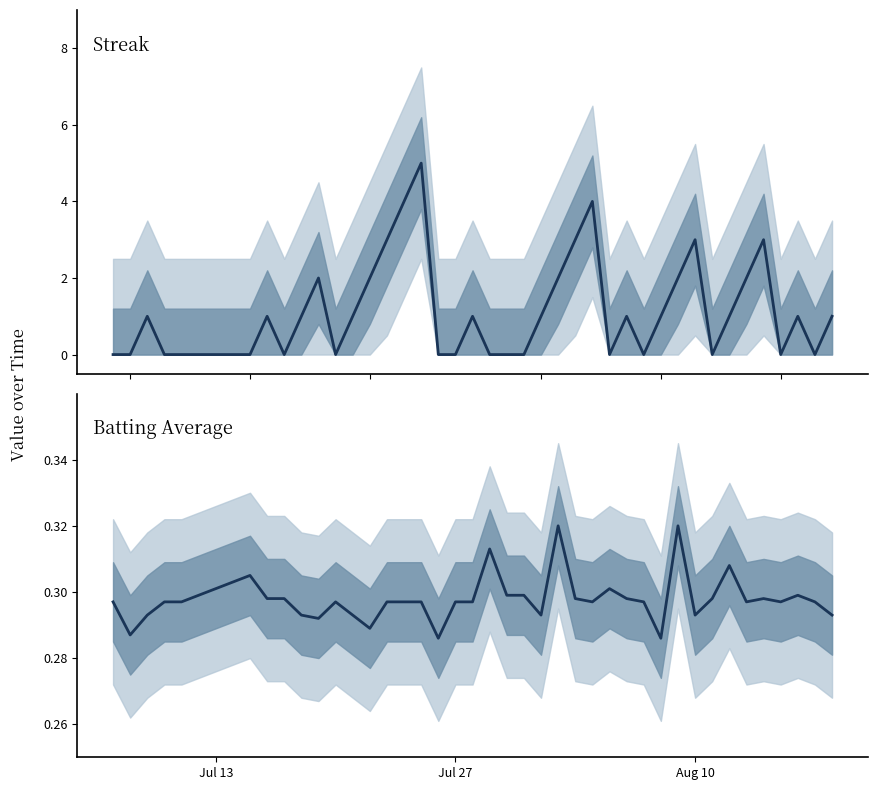

Is this an area chart (filled region under the line)?

No